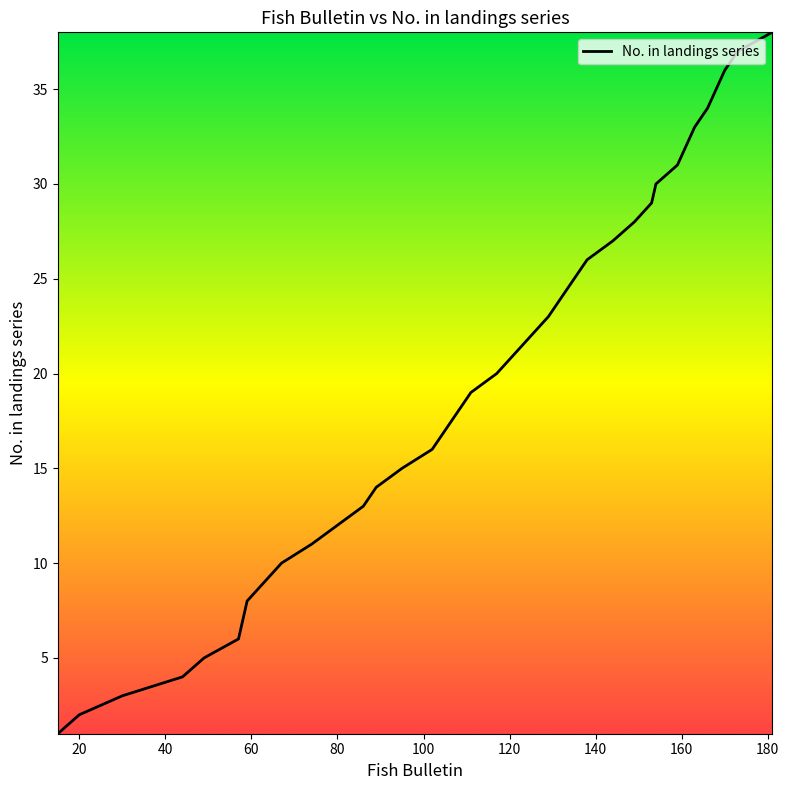

What is the difference between the maximum and minimum values?

37